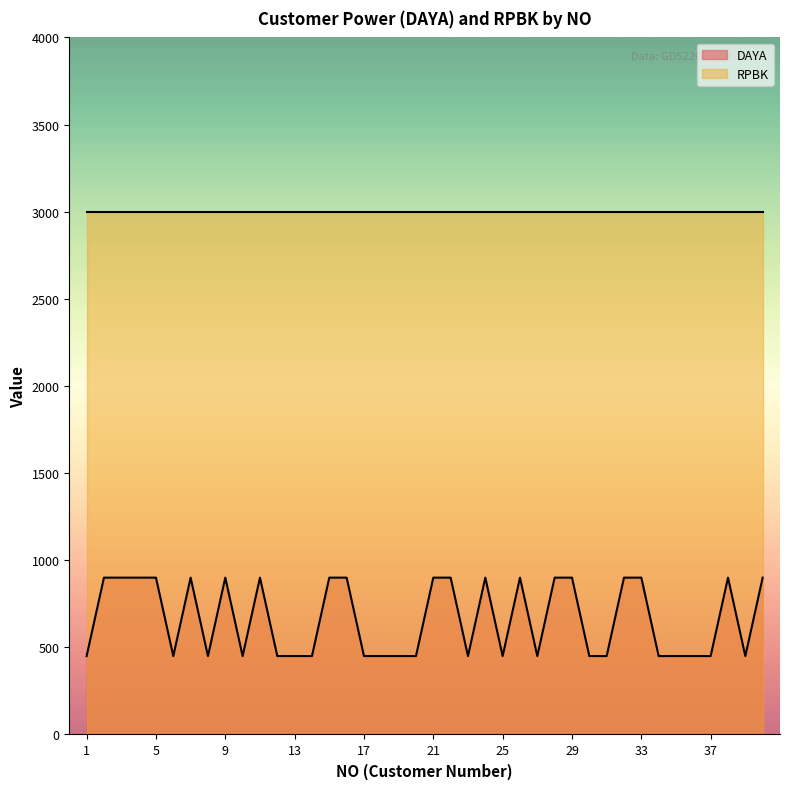

What is the value of the 12th point from the left?

450